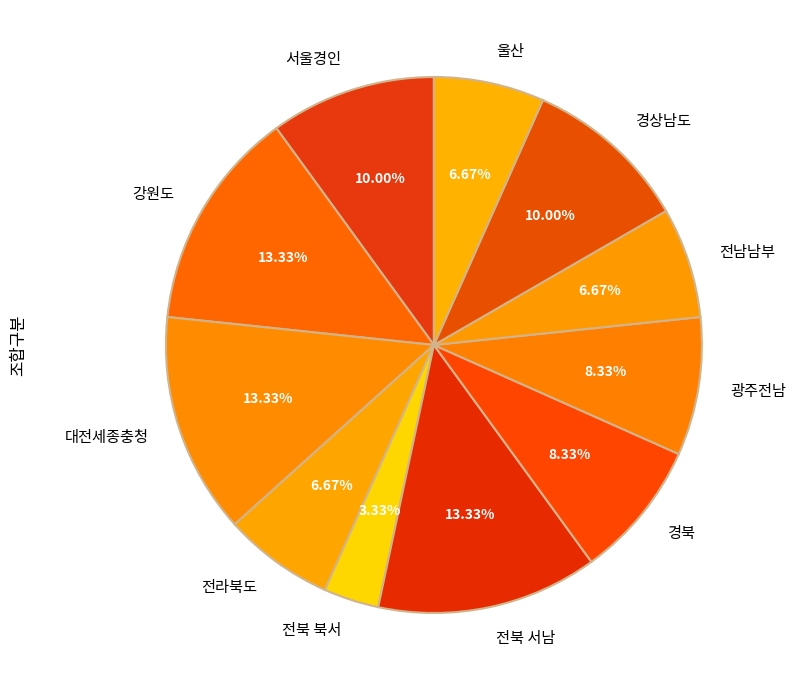

The 전라북도 slice represents 20% of the pie. True or false?

False